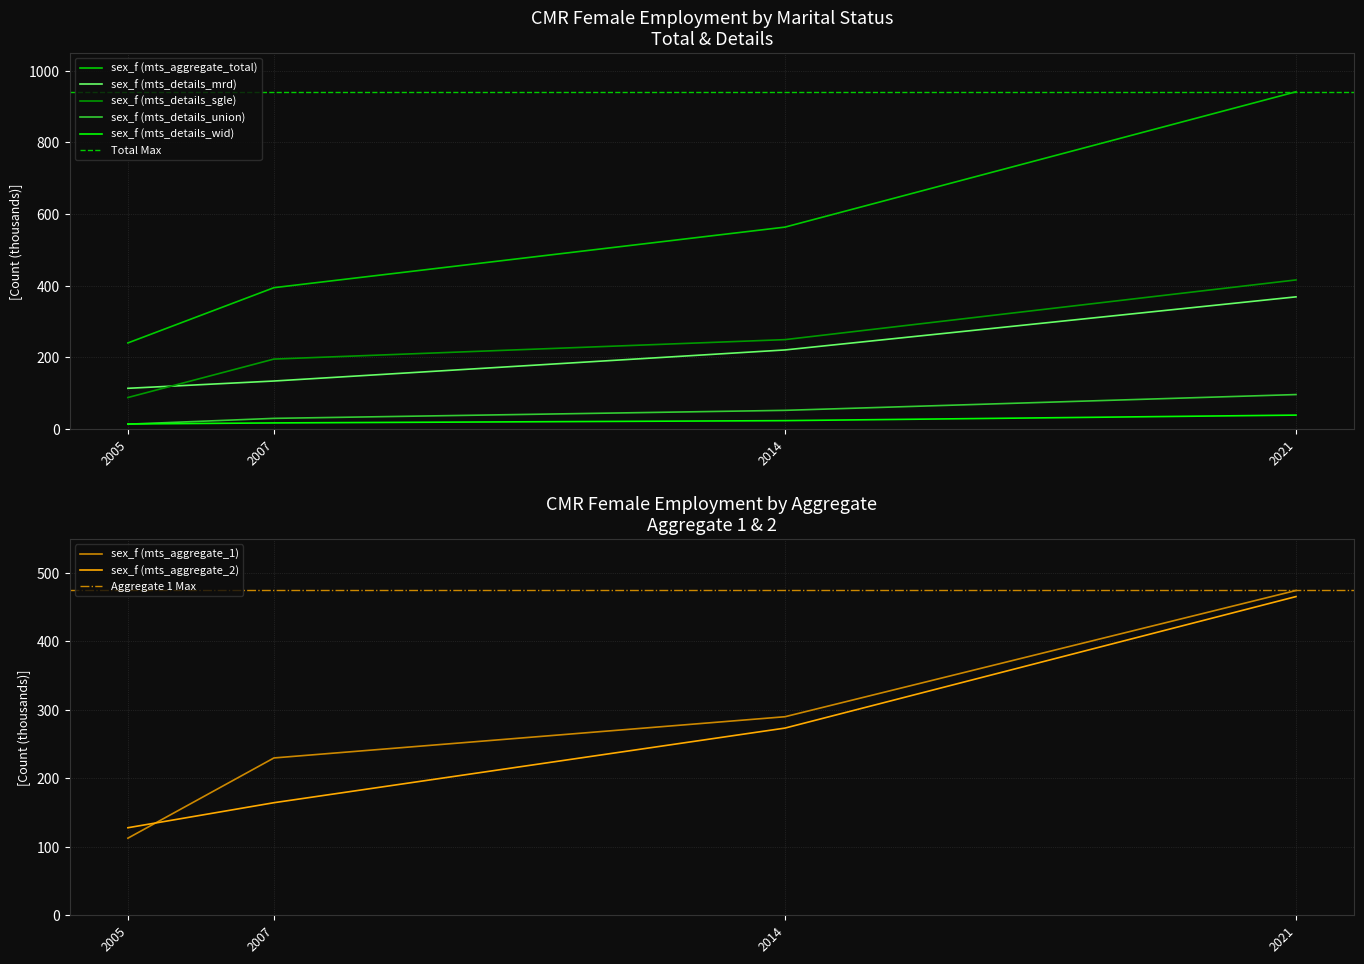

What is the highest value of the sex_f (mts_details_union) series?

96.5